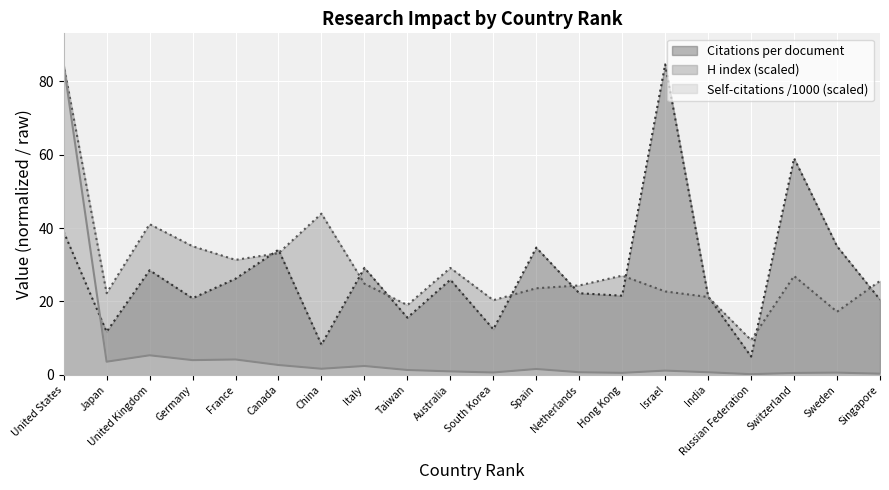

Is the value of Self-citations /1000 (scaled) at South Korea greater than the value of Citations per document at China?

No